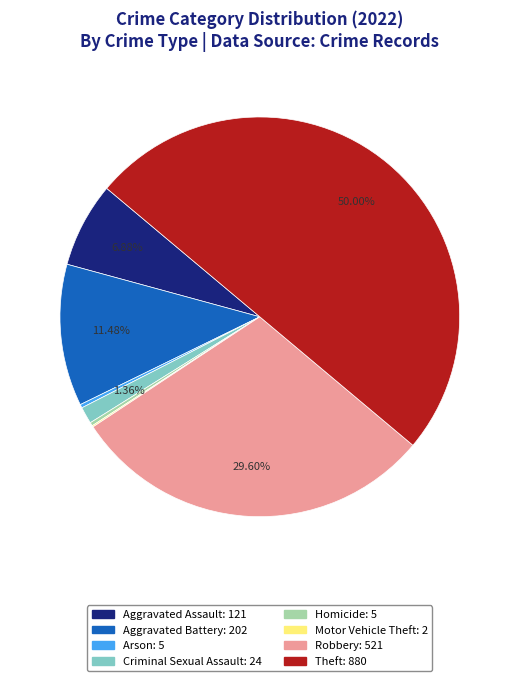

Is Aggravated Assault the majority of the pie?

No